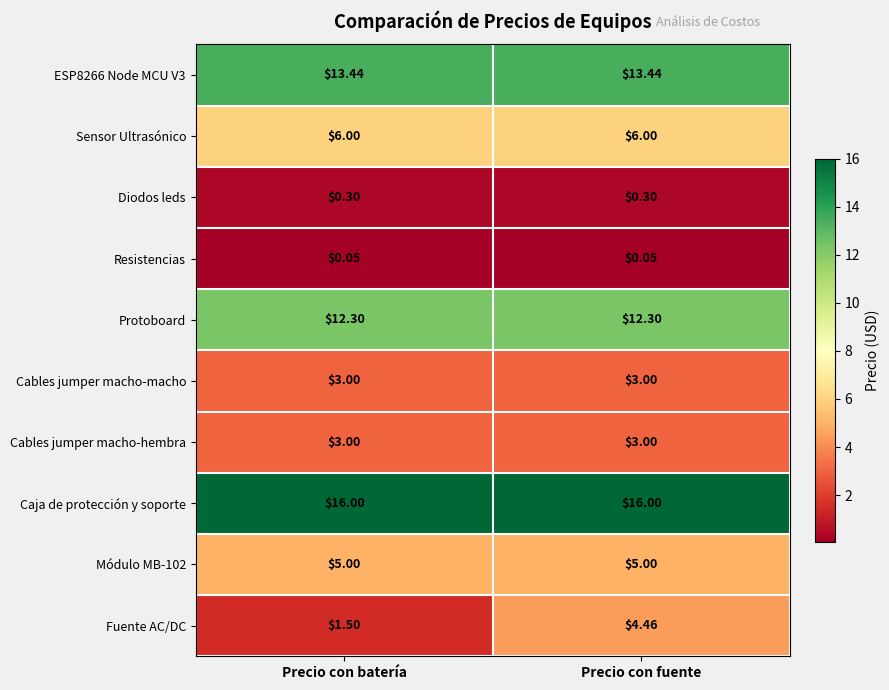

Which series has the widest spread of values?

Fuente AC/DC